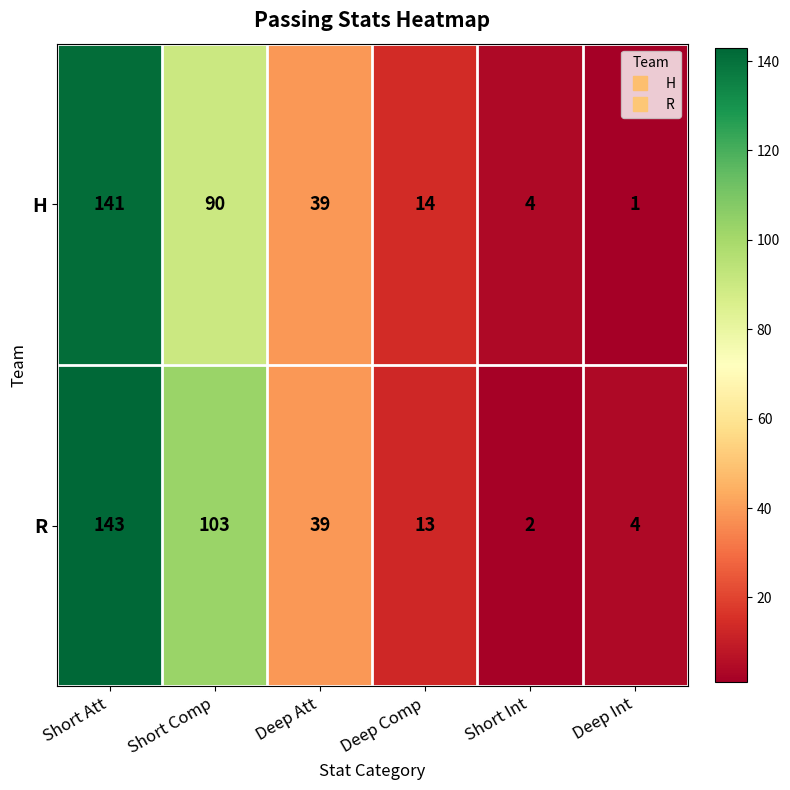

At which category does the chart reach its minimum across all series?

Deep Int